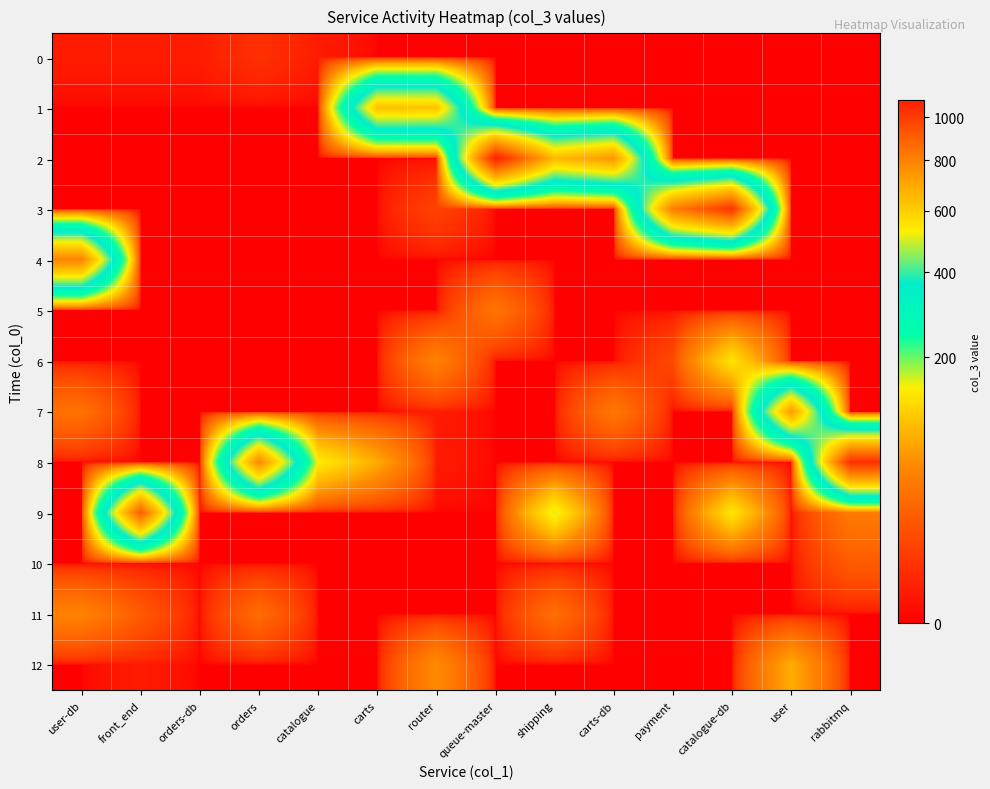

Rank the series at carts from lowest to highest value.

0, 2, 3, 4, 5, 6, 7, 9, 10, 11, 12, 8, 1